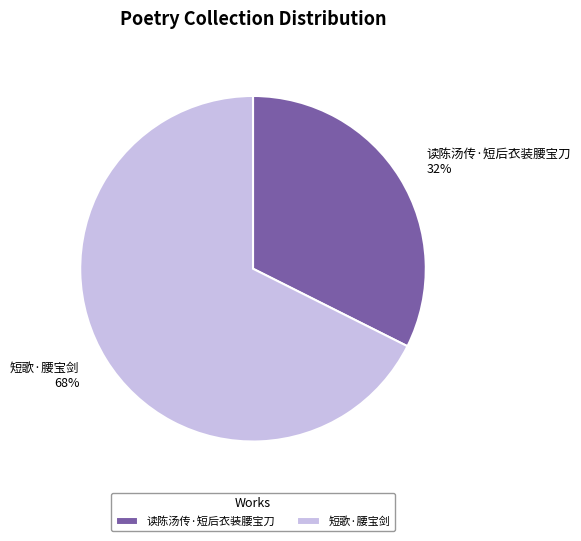

To the nearest percent, what is the combined percentage of 读陈汤传·短后衣装腰宝刀 and 短歌·腰宝剑?

100%